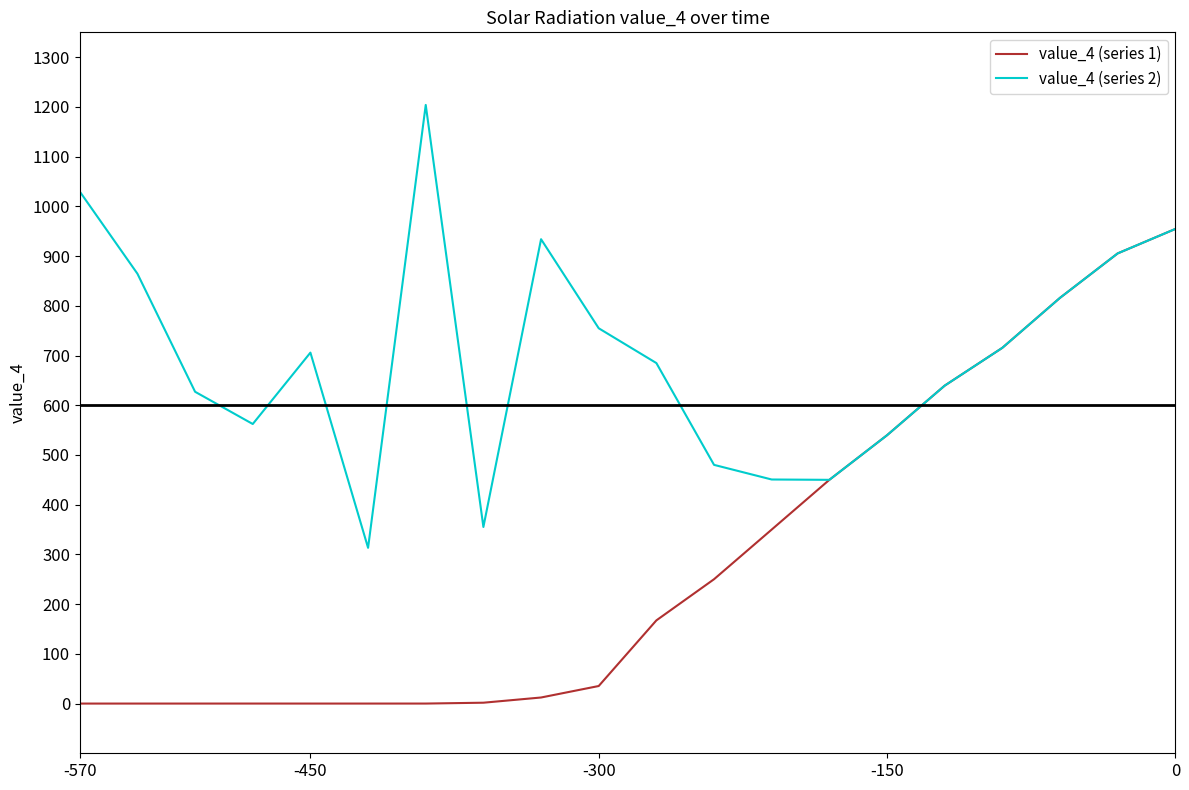

How many distinct data groups are displayed?

2